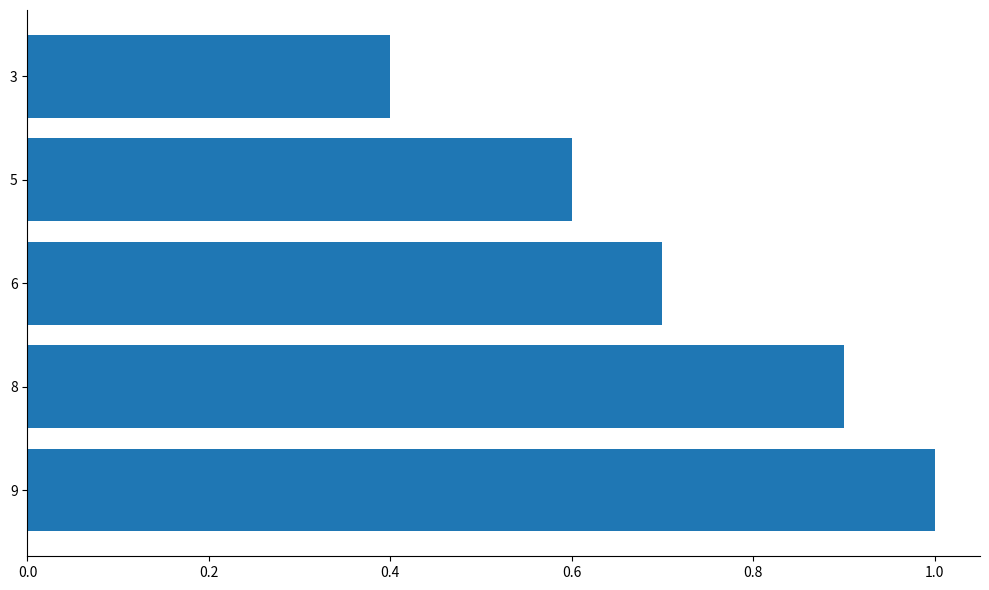

Rank the categories by value from lowest to highest.

3, 5, 6, 8, 9